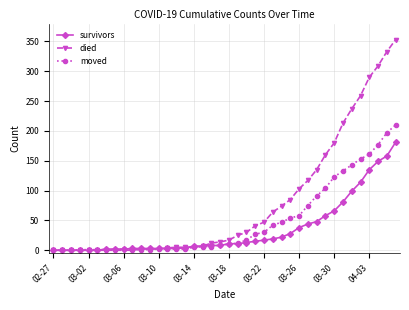

Which series has the largest total across all categories?

died